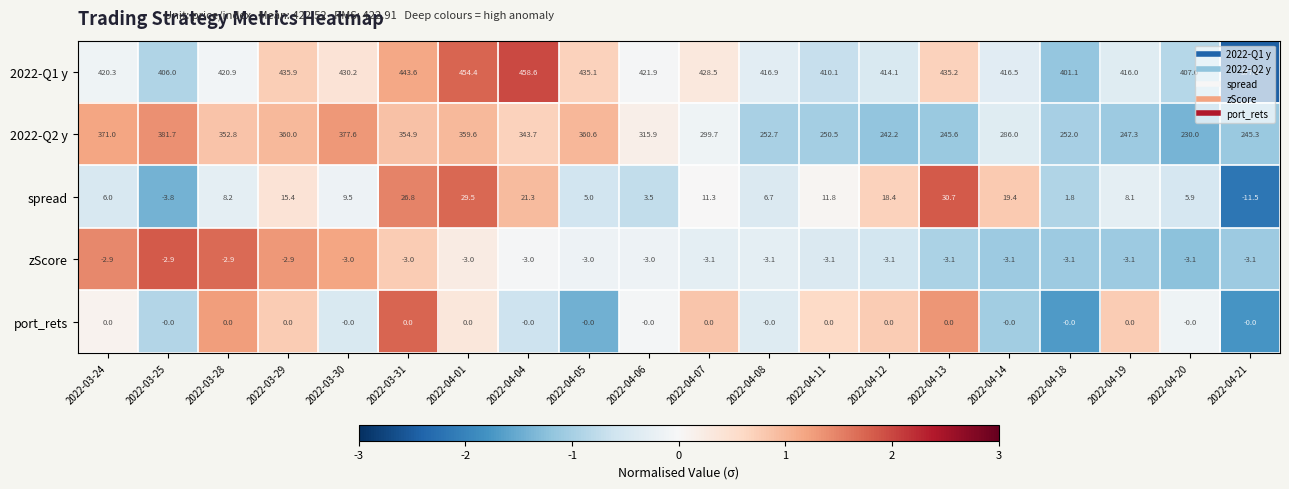

What is the difference between the maximum and minimum values in the spread series?

42.2